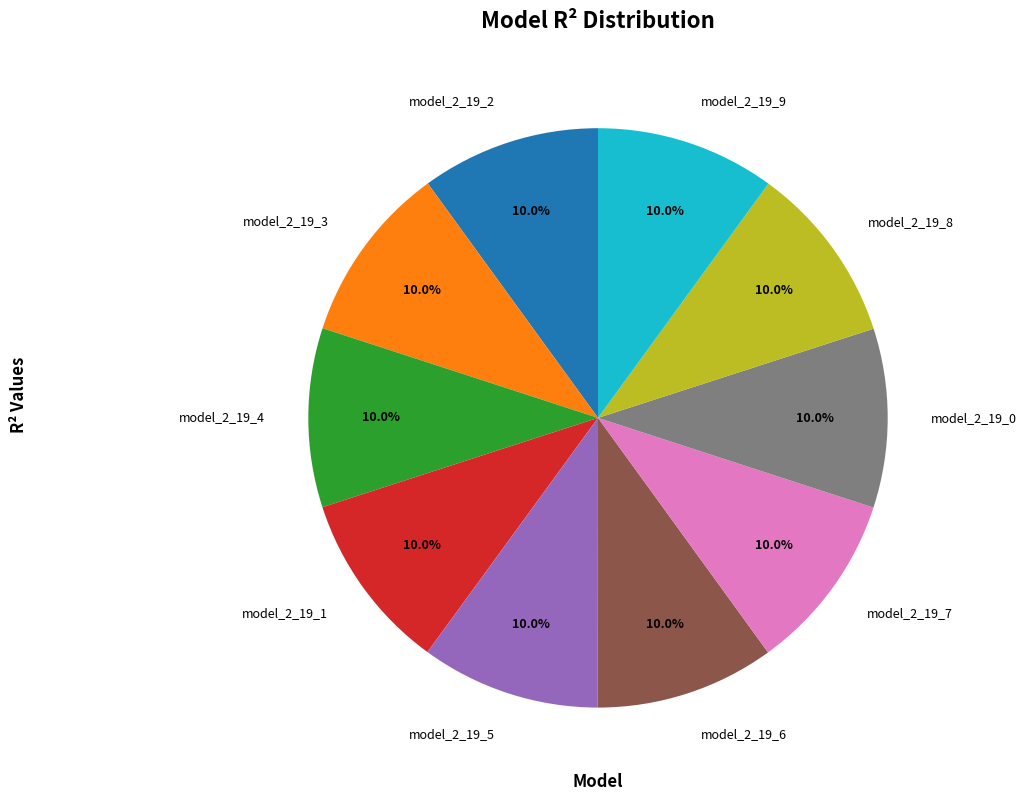

Does any single category account for the majority?

No